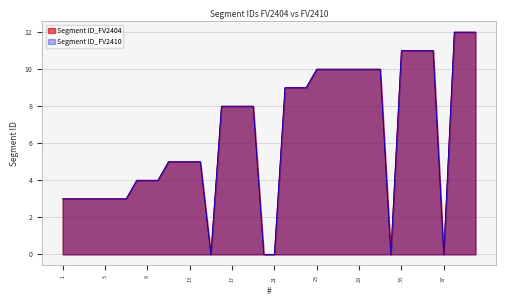

At 36, list the series in order from largest to smallest.

Segment ID_FV2404, Segment ID_FV2410